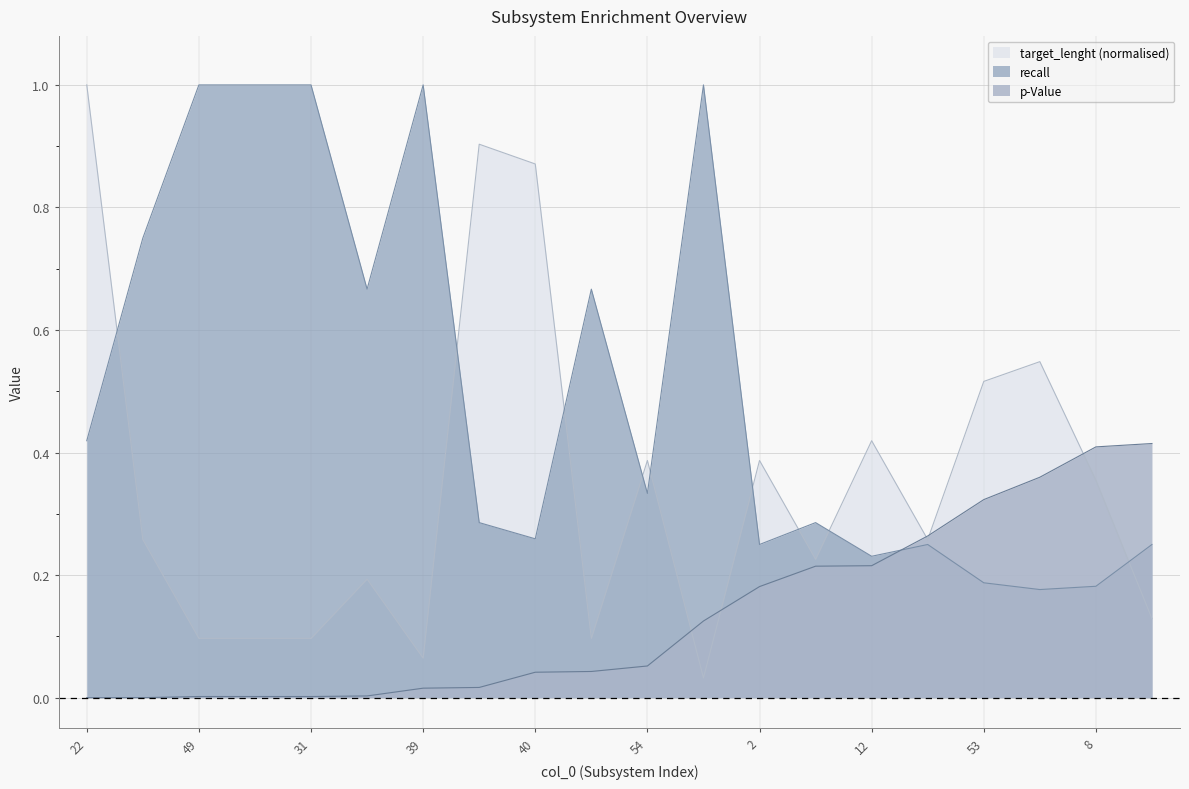

Between 27 and 54, which is larger?

27